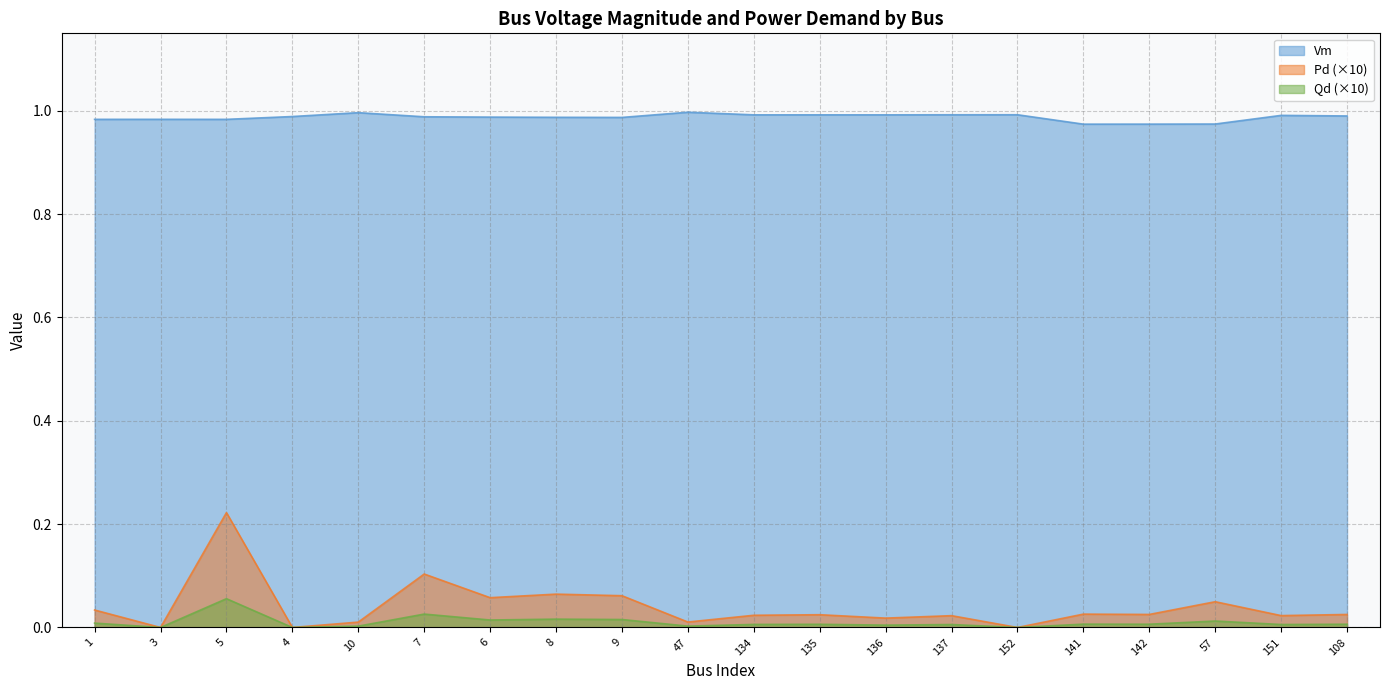

List the series in order of their peak value, highest first.

Vm, Pd (×10), Qd (×10)